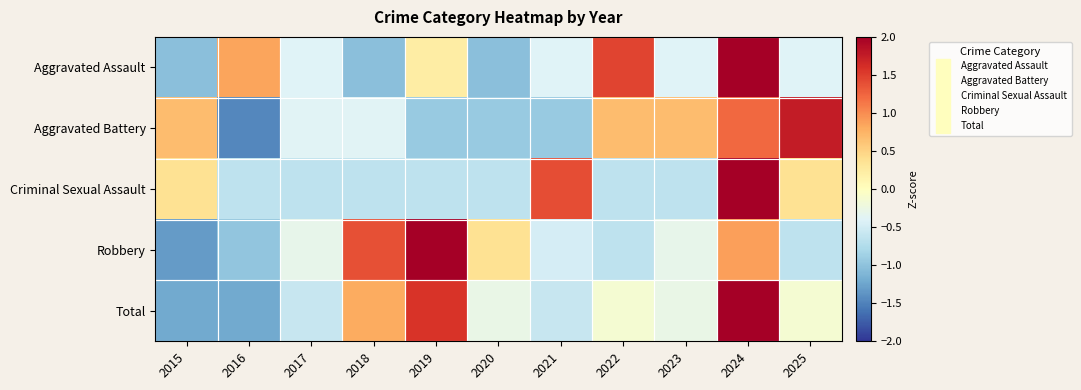

At 2018, list the series in order from smallest to largest.

Aggravated Assault, Criminal Sexual Assault, Aggravated Battery, Total, Robbery